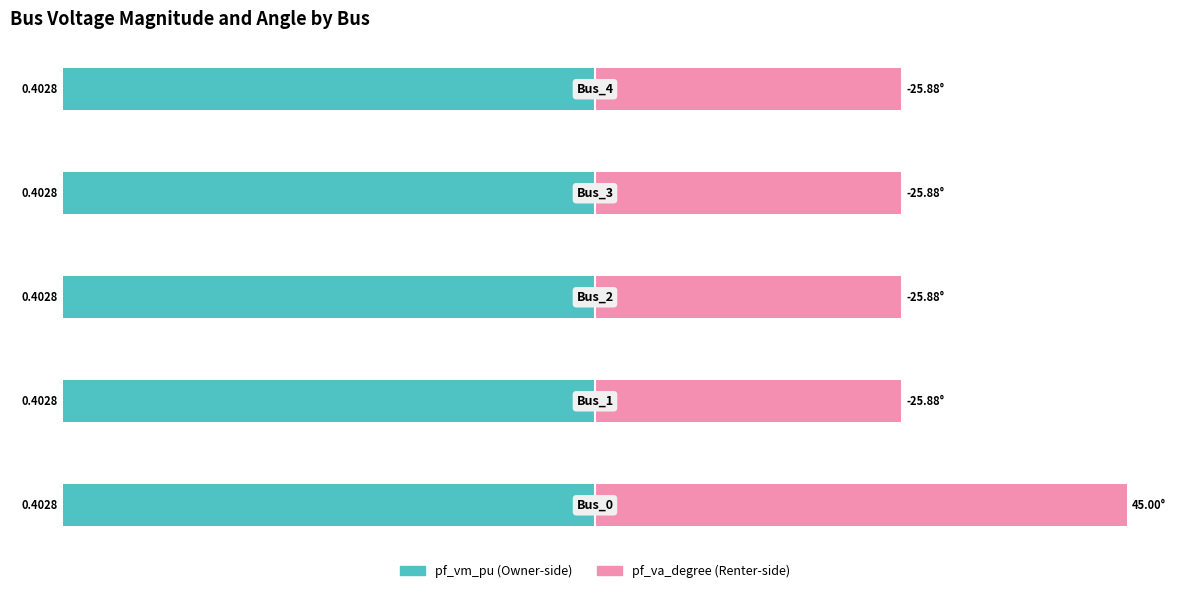

The value of pf_va_degree at −25 is 39.6. True or false?

False